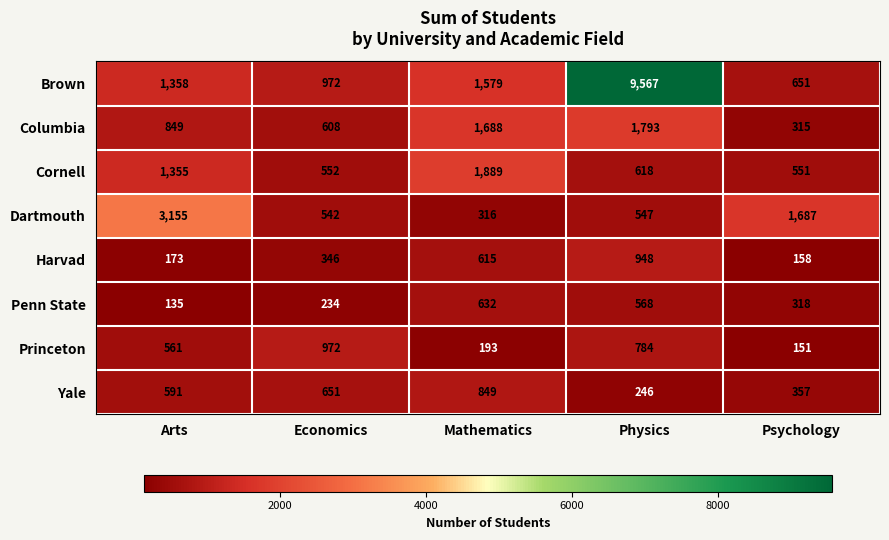

At which category is the sum across all series the highest?

Physics